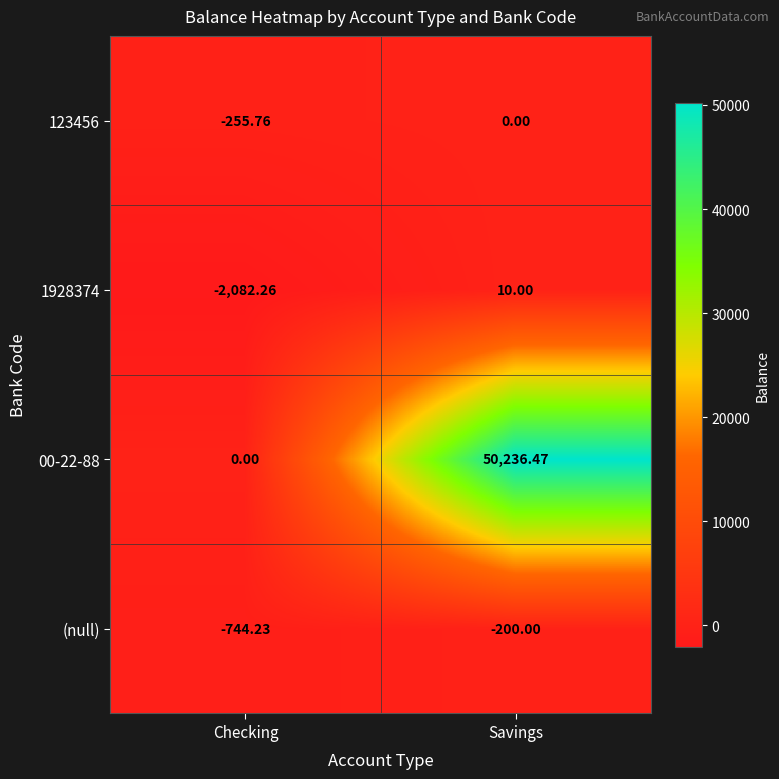

At which label does 123456 reach its peak?

Savings